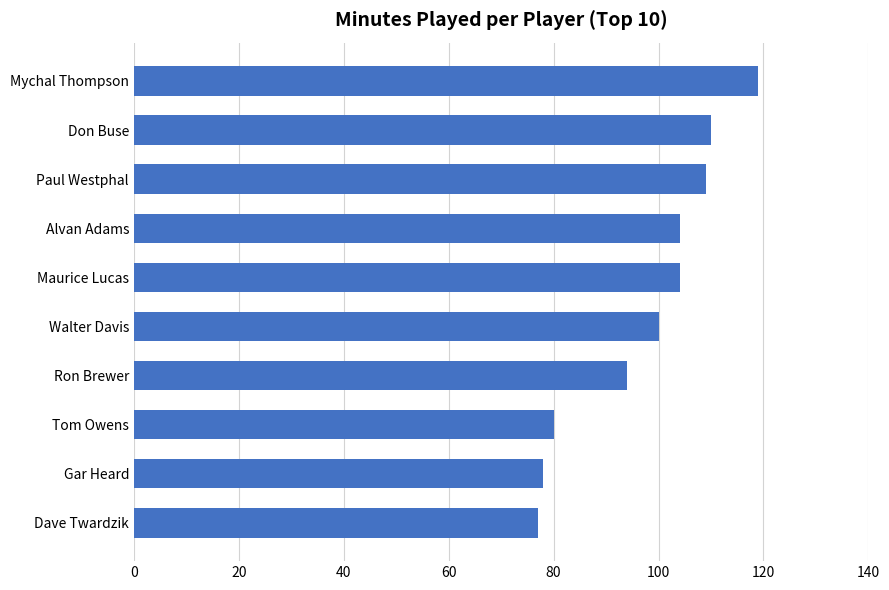

What is the sum of the values at Maurice Lucas and Tom Owens?

184